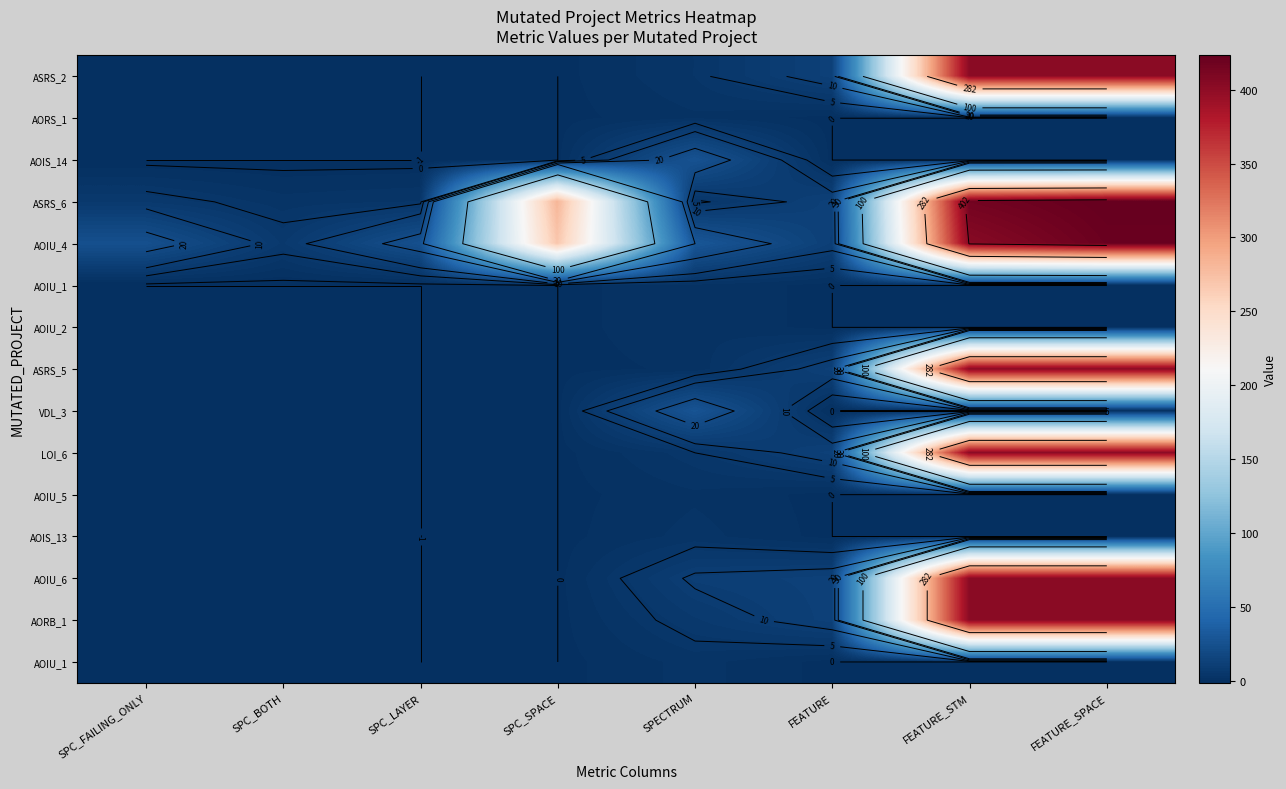

At how many categories does at least one series exceed 380?

2